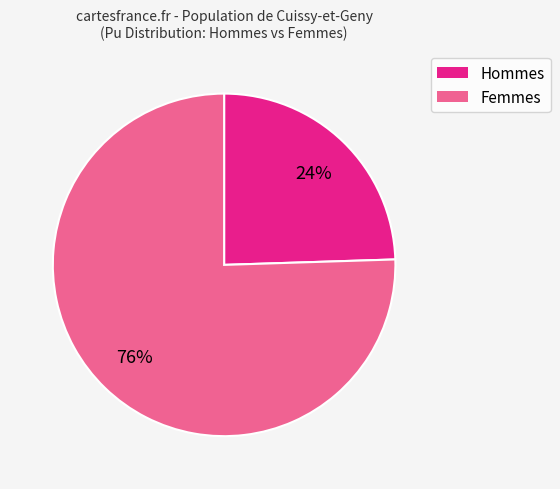

To the nearest percent, what is the average slice percentage?

50%